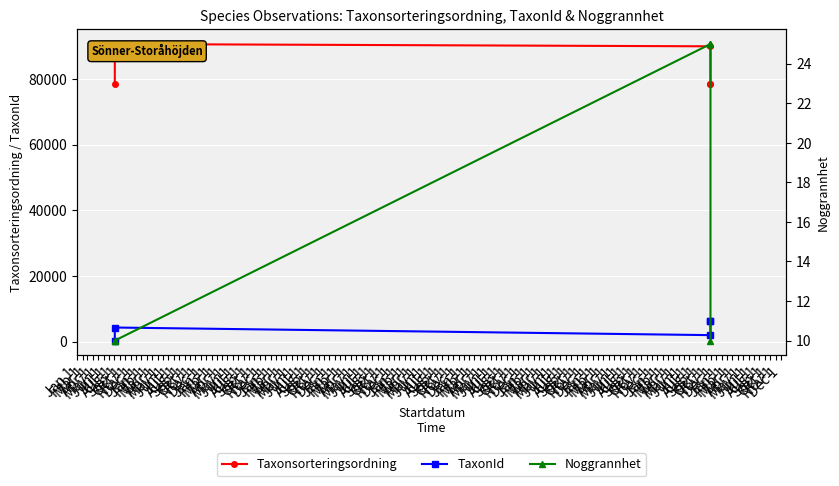

How many lines are shown in the chart?

3